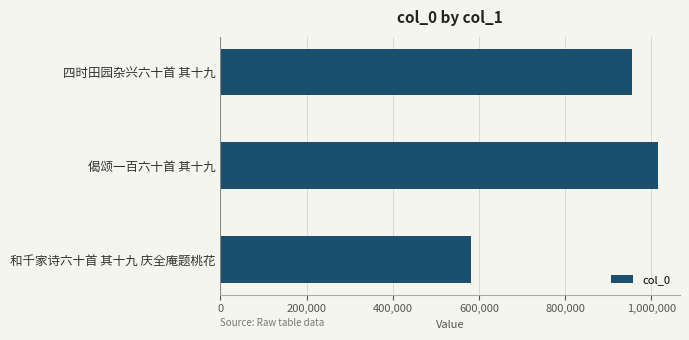

What is the sum of all values?

2554455